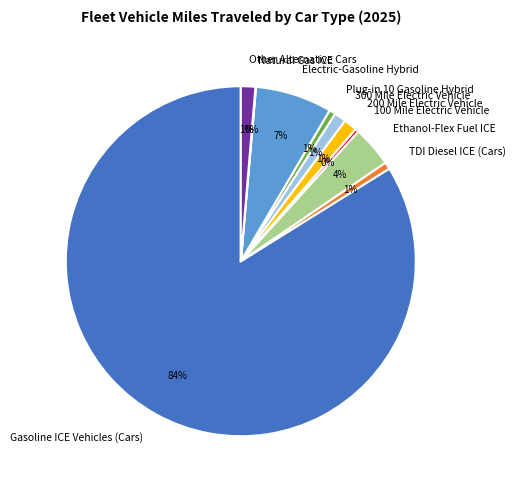

What percentage is the Electric-Gasoline Hybrid slice, to the nearest percent?

7%